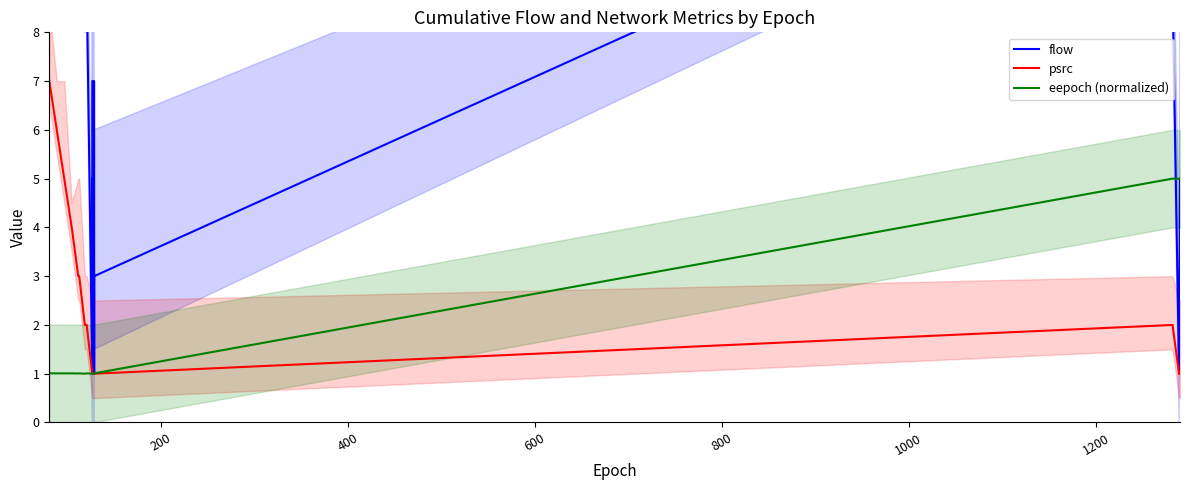

Which series has the widest spread of values?

flow